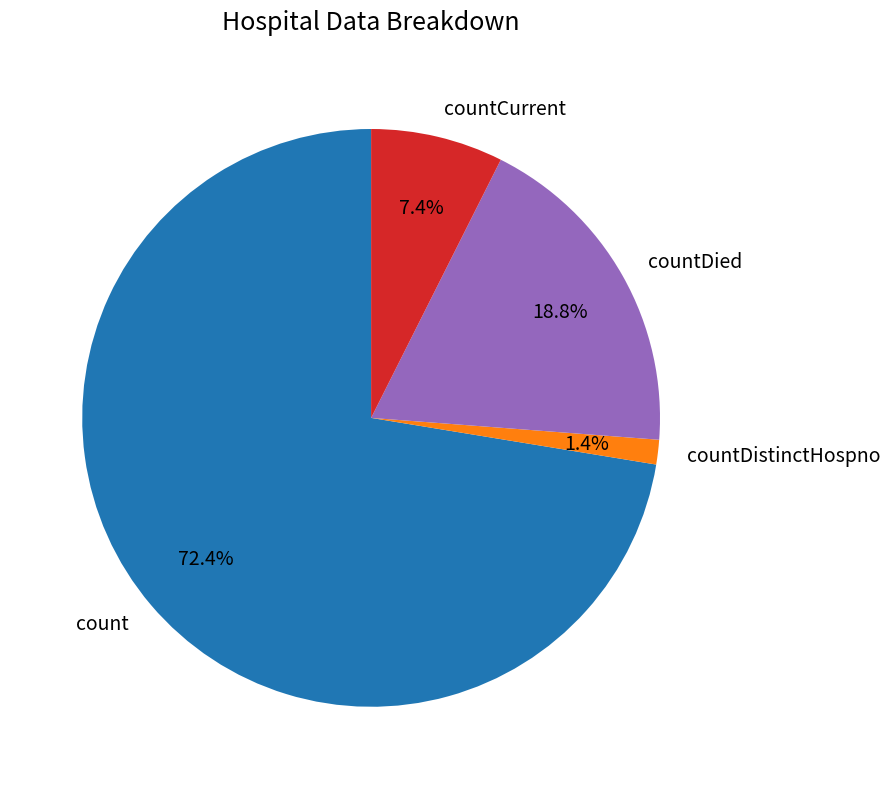

What percentage do countDistinctHospno and countDied together represent?

20.2%